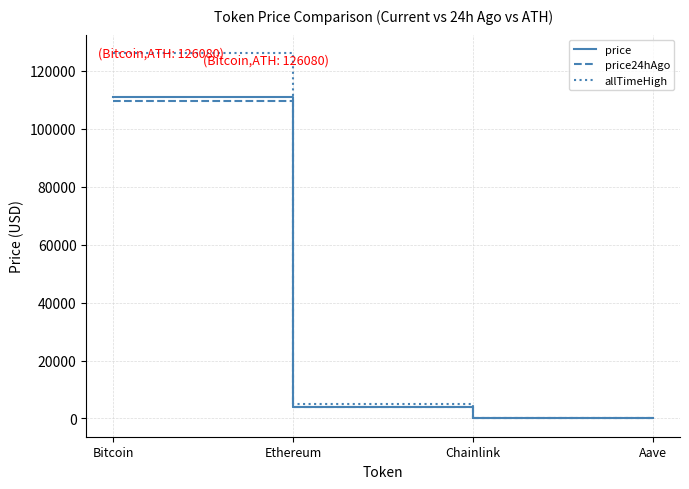

What is the maximum value for price?

110832.0